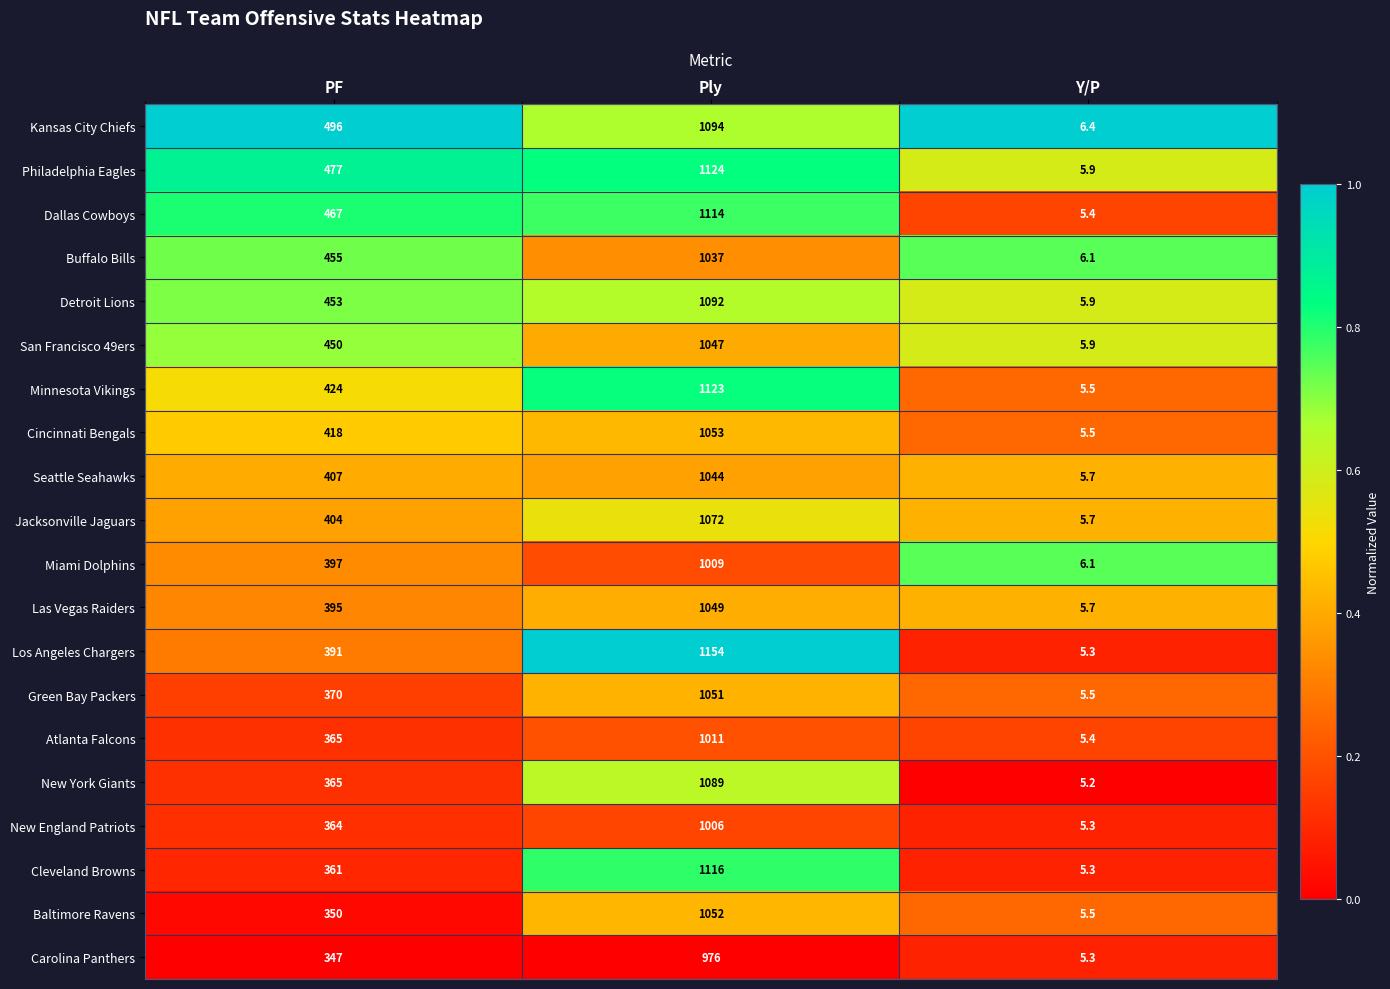

What value does the Jacksonville Jaguars series have at PF?

404.0